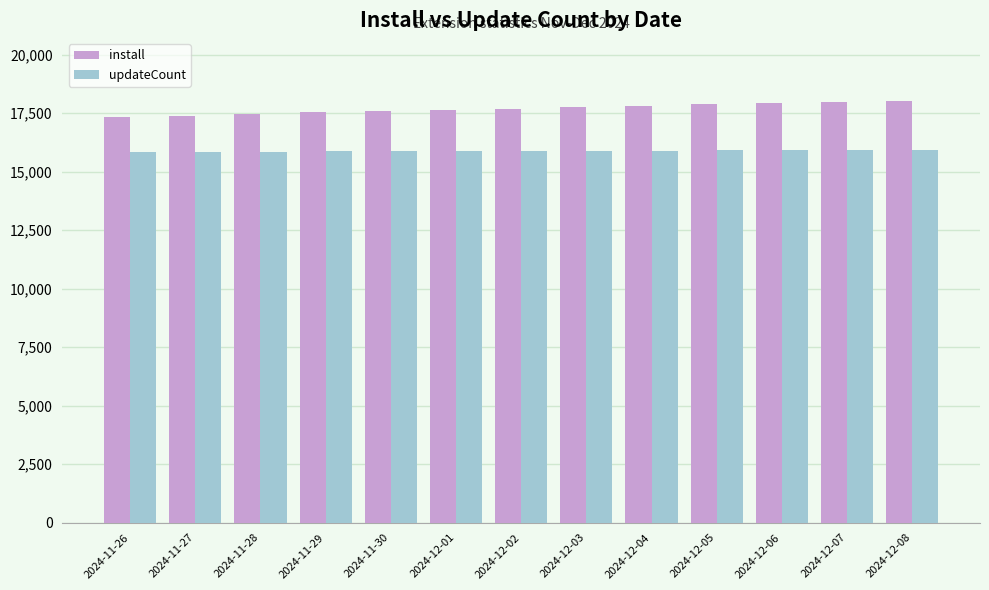

What is the average value of the updateCount series?

15896